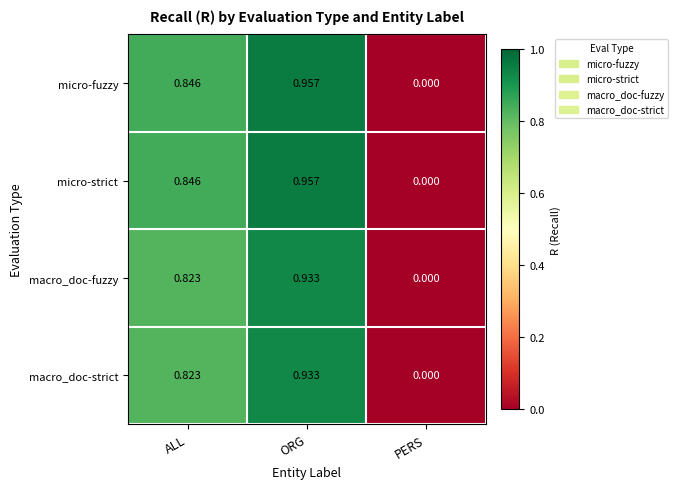

At which category is the sum across all series the highest?

ORG